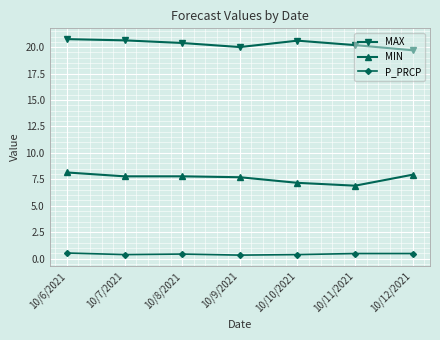

What is the average value of the MAX series?

20.3